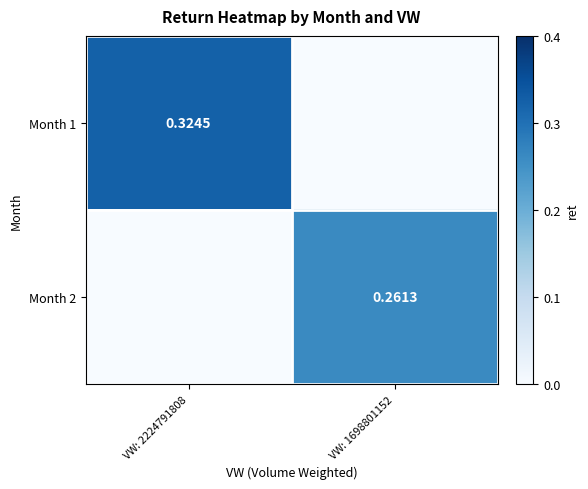

How many positive values does the Month 2 series have?

1